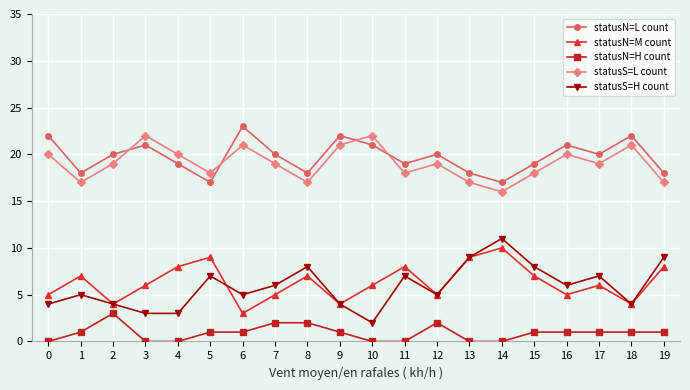

What is the sum of the statusS=H count values at 12 and 19?

14